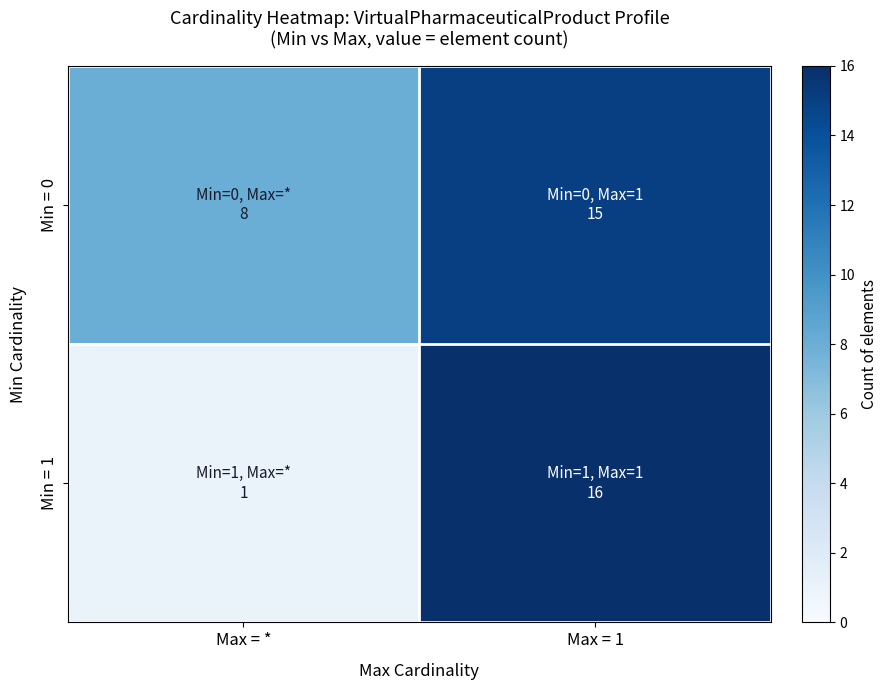

Rank the series by their average value, from lowest to highest.

Min = 1, Min = 0